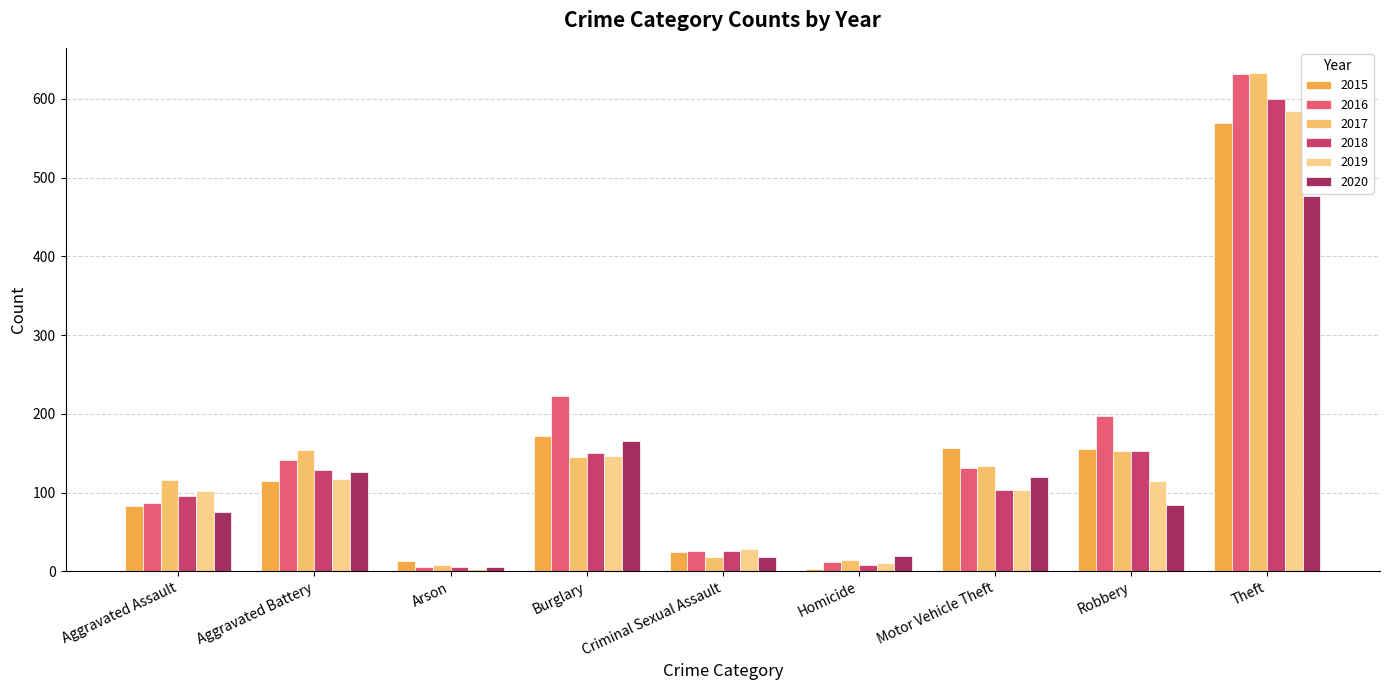

Where does the 2019 series first go above 103?

Aggravated Battery